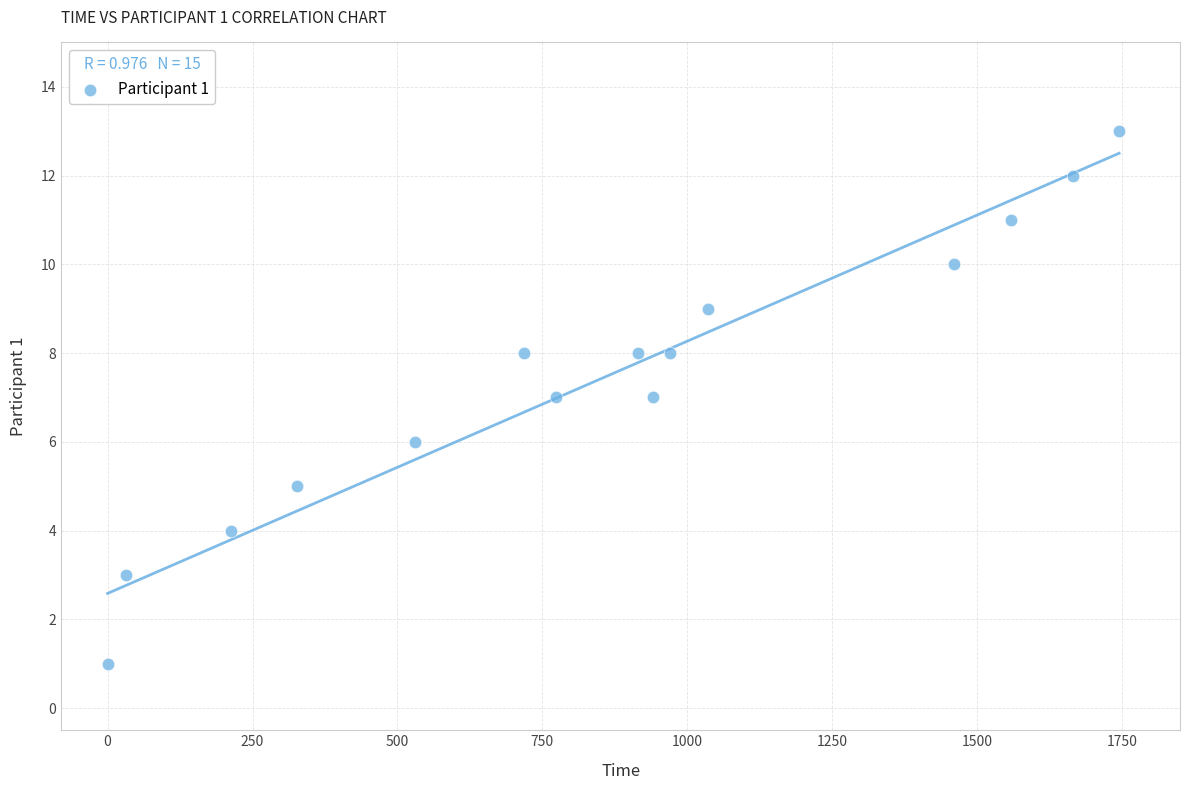

What is the range of Y values (max minus min)?

12